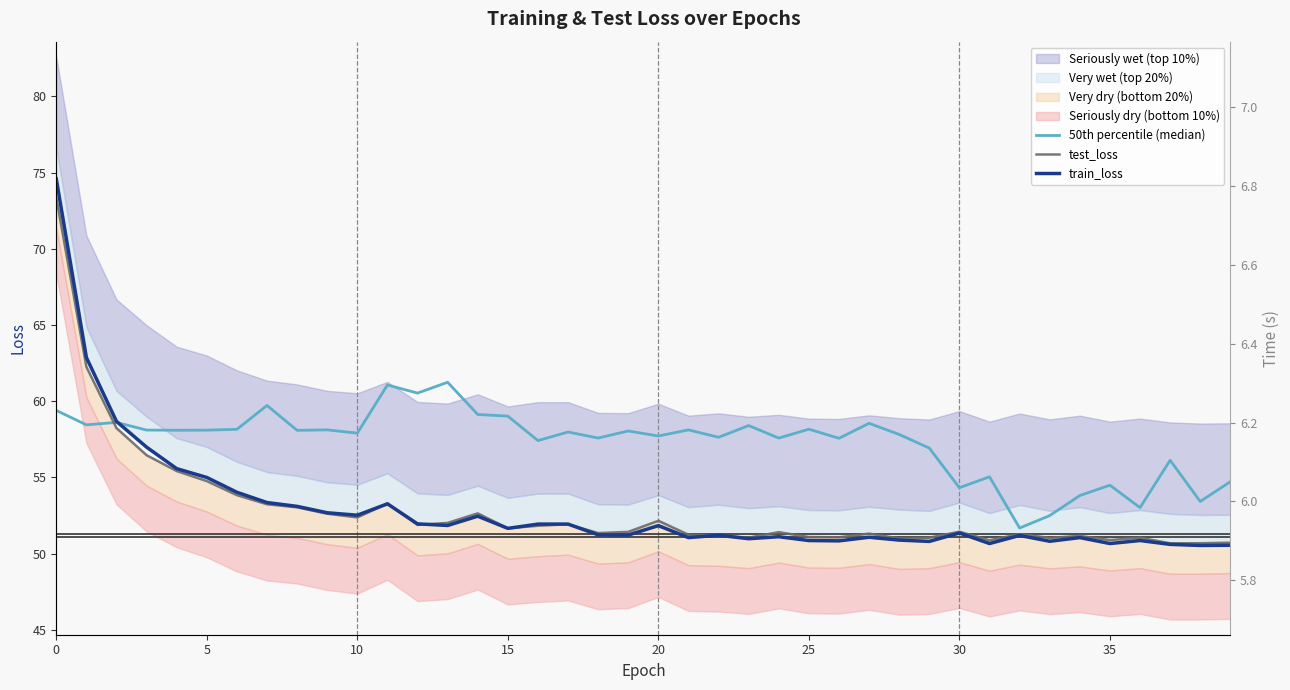

True or false: 50th percentile (median) and test_loss intersect in this chart.

True